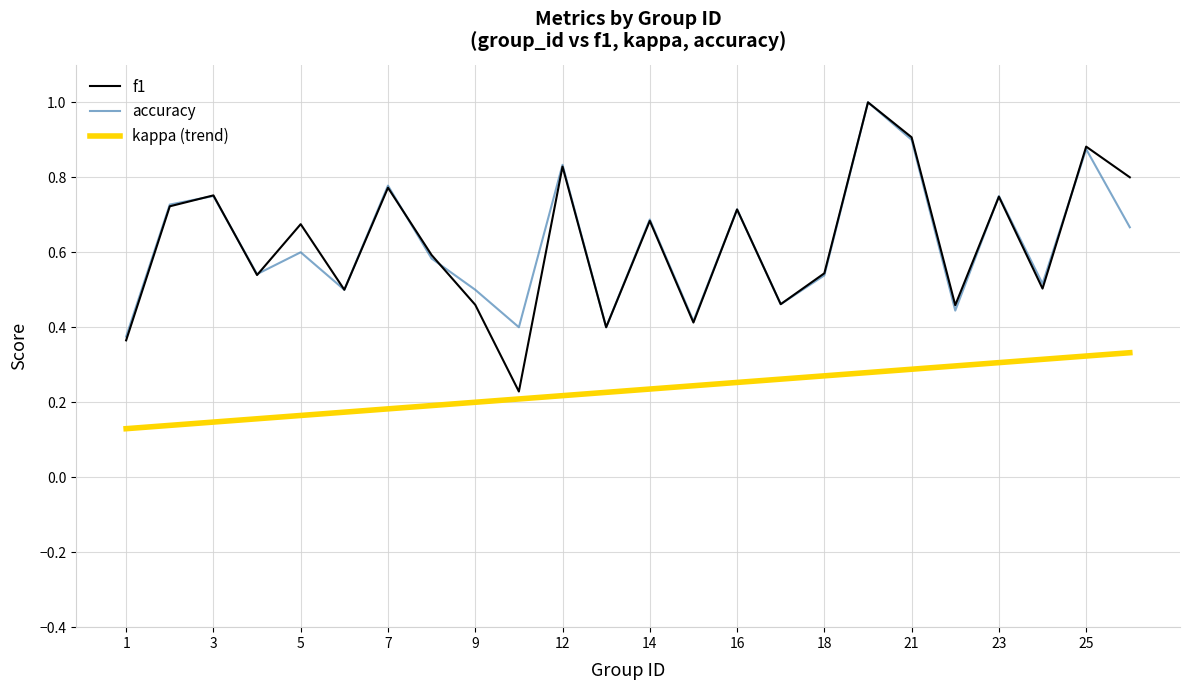

Which series has the widest spread of values?

f1